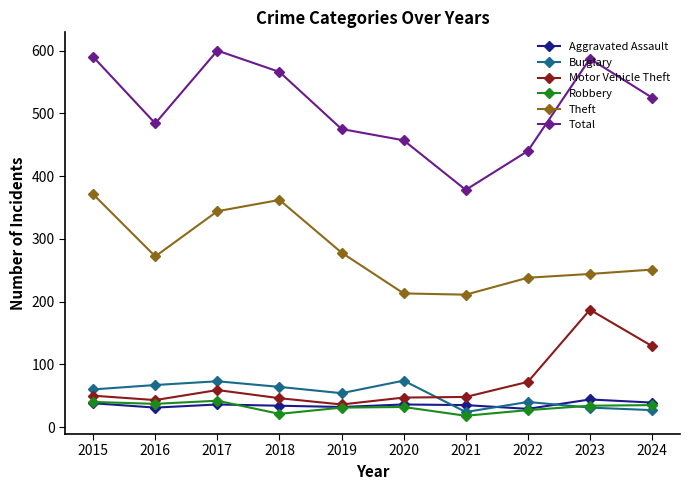

What is the maximum value shown in the chart?

600